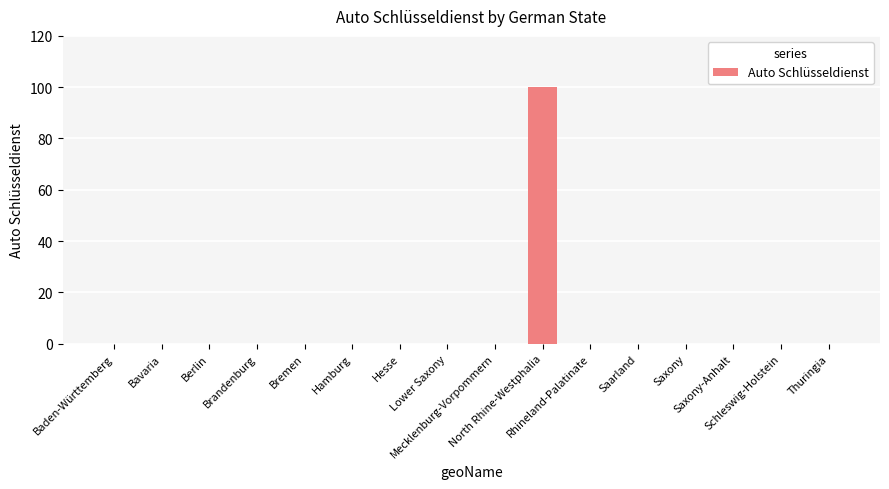

Reading left to right, extract all data points from this chart.

0	0	0	0	0	0	0	0	0	100	0	0	0	0	0	0